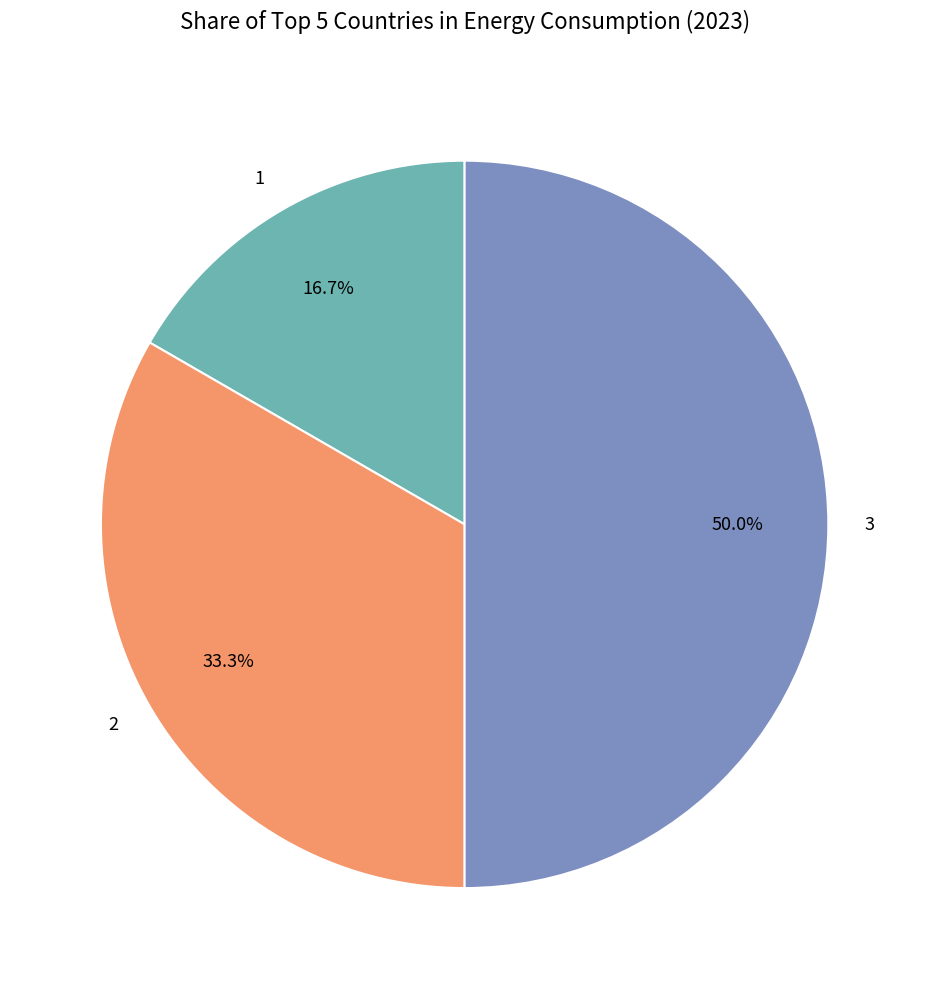

To the nearest percent, what is the difference between the largest and smallest slice percentages?

33%